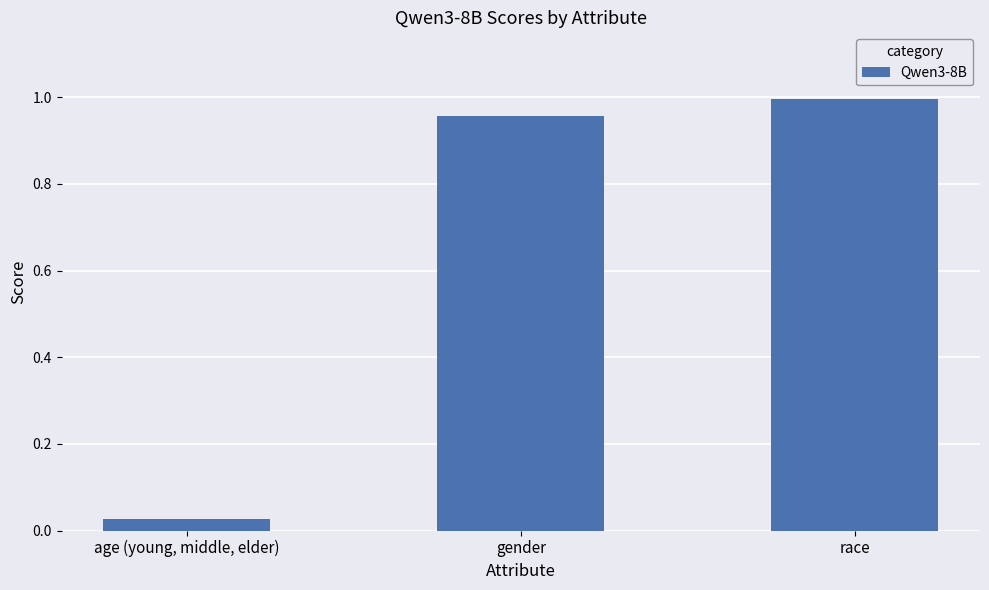

What is the change in value from age (young, middle, elder) to race?

+1.0